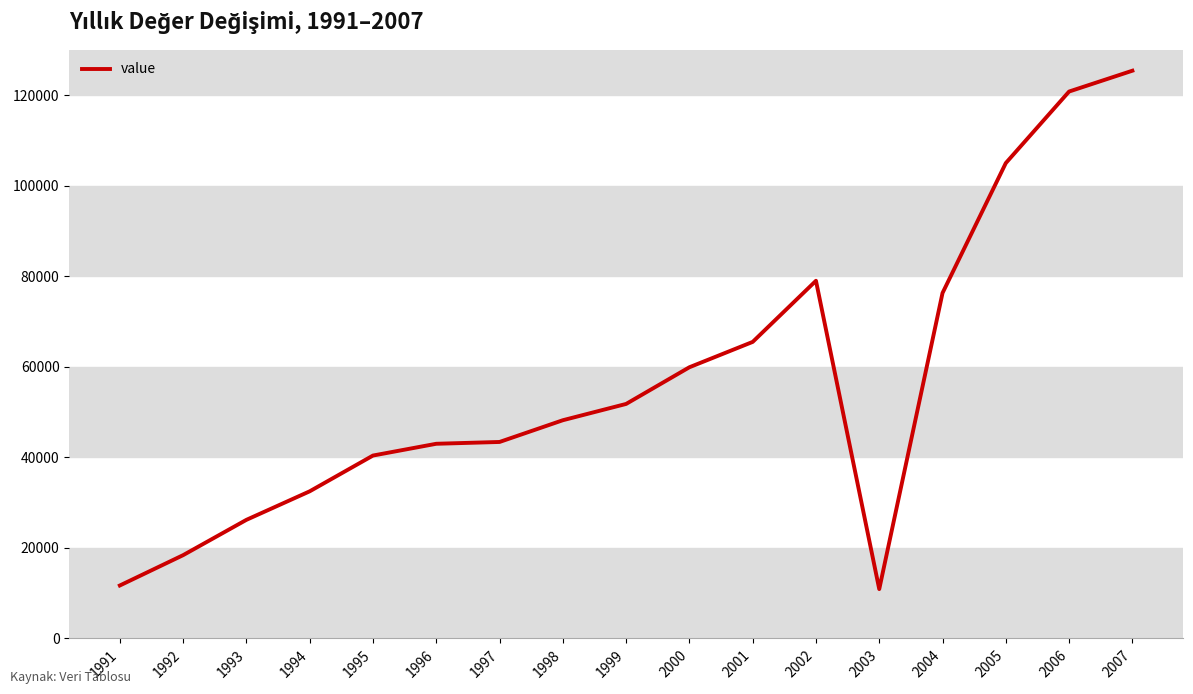

What is the sum of the values at 1998 and 1997?

91600